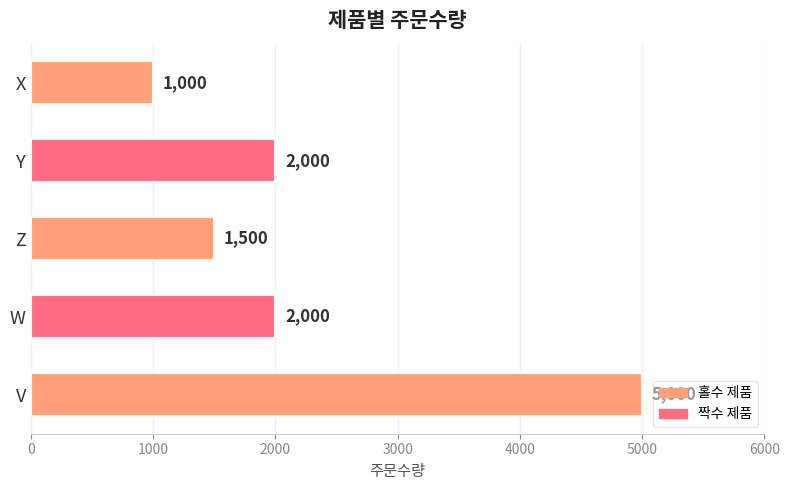

What is the ratio of the value at W to the value at V?

0.4